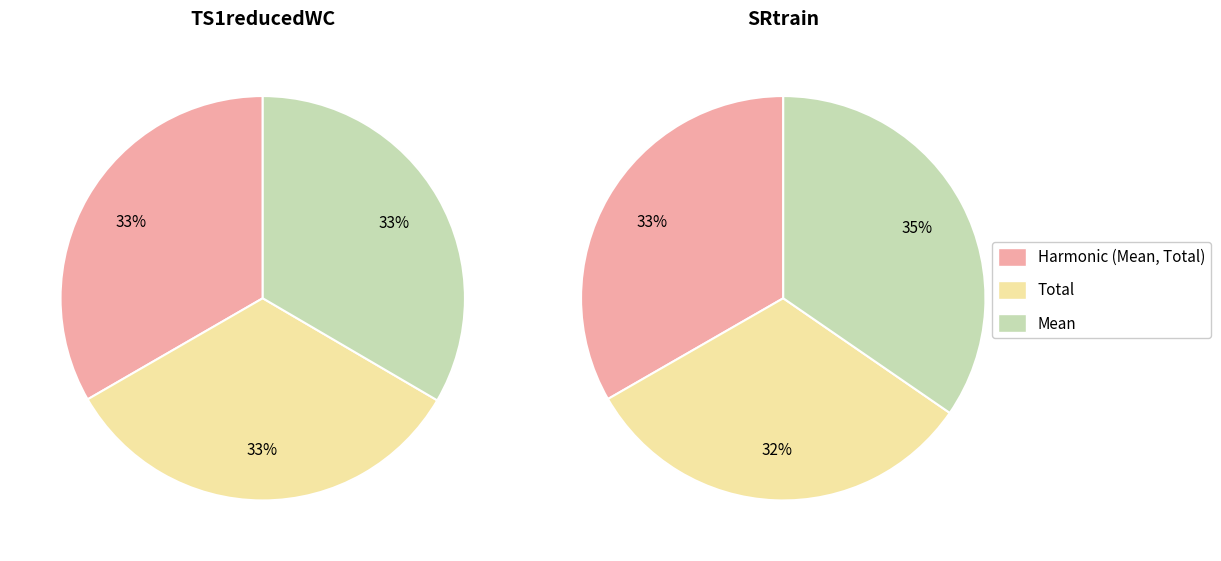

To the nearest percent, what is the combined percentage of Total and Mean?

67%